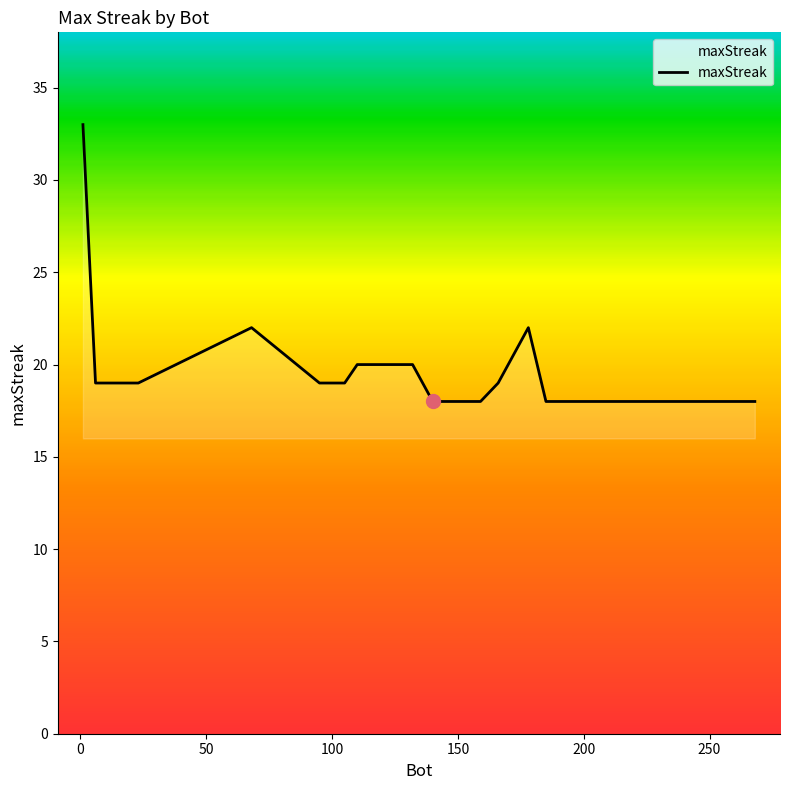

What is the smallest value displayed?

18